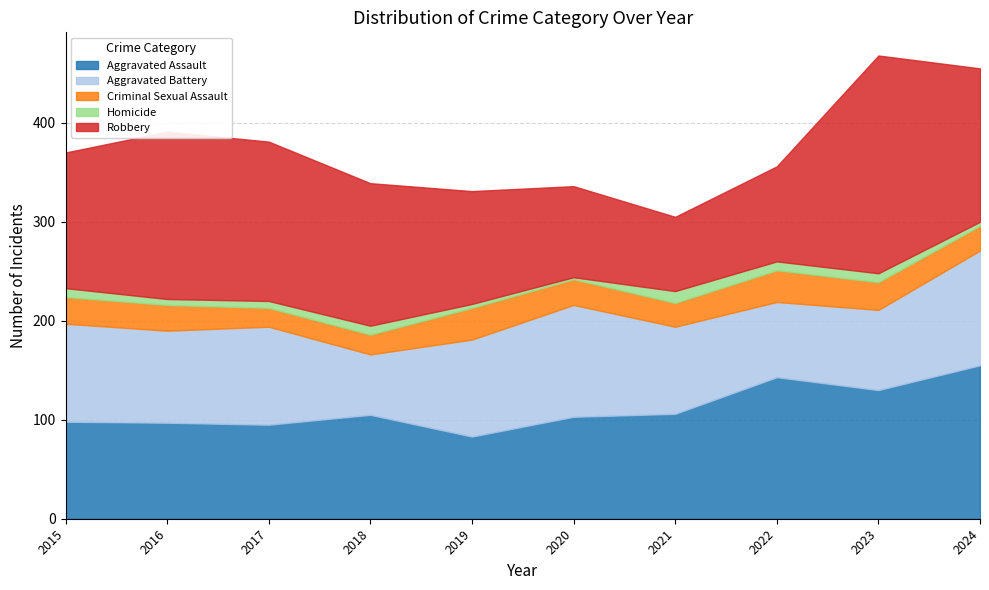

Which series has the largest range (max minus min)?

Robbery